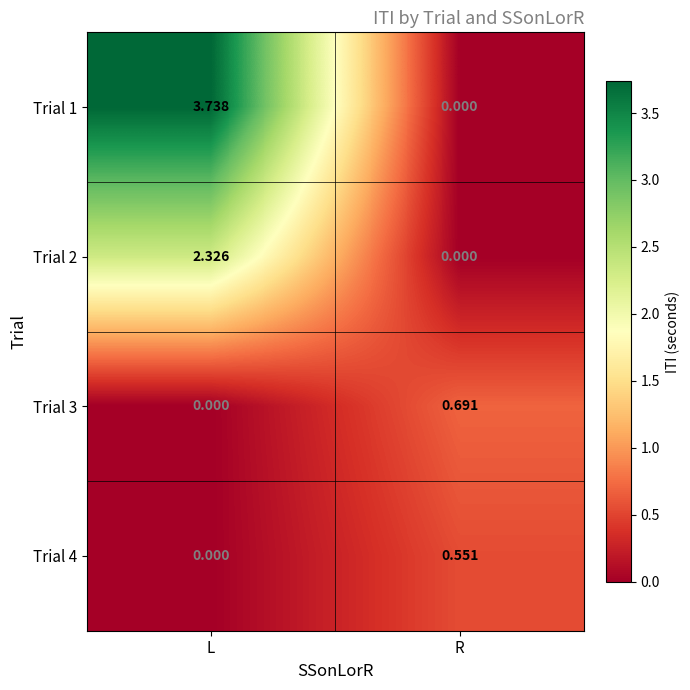

At which label does Trial 2 reach its minimum?

R